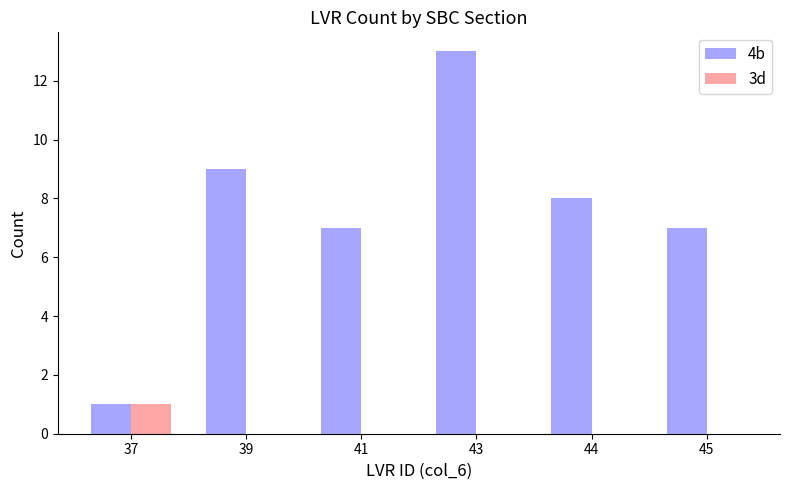

Which category has the highest value across all series?

43